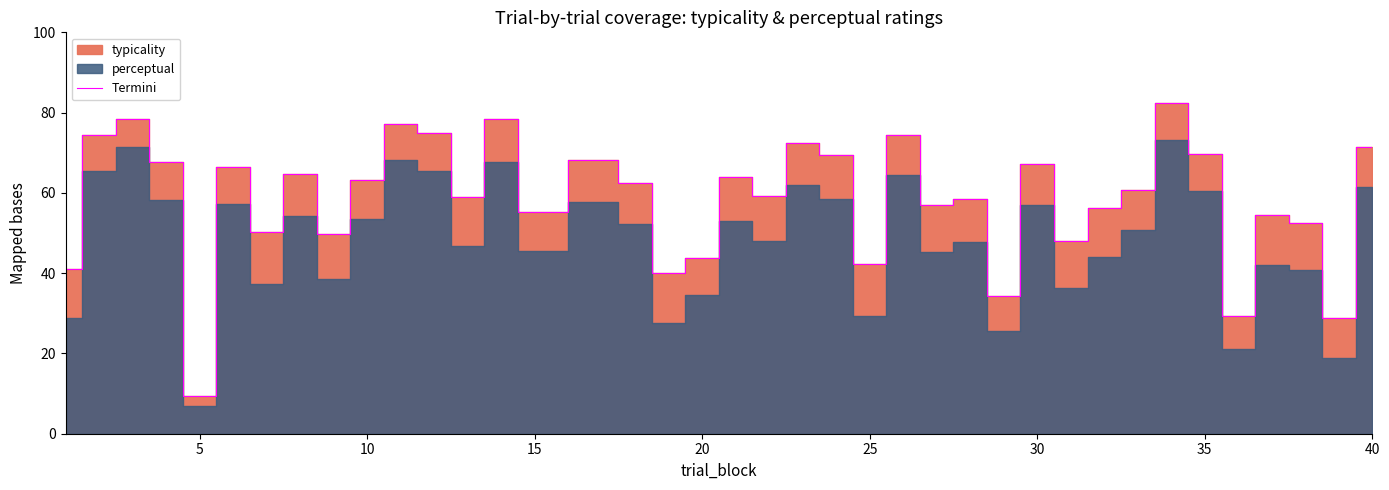

What is the minimum value for Termini?

9.4